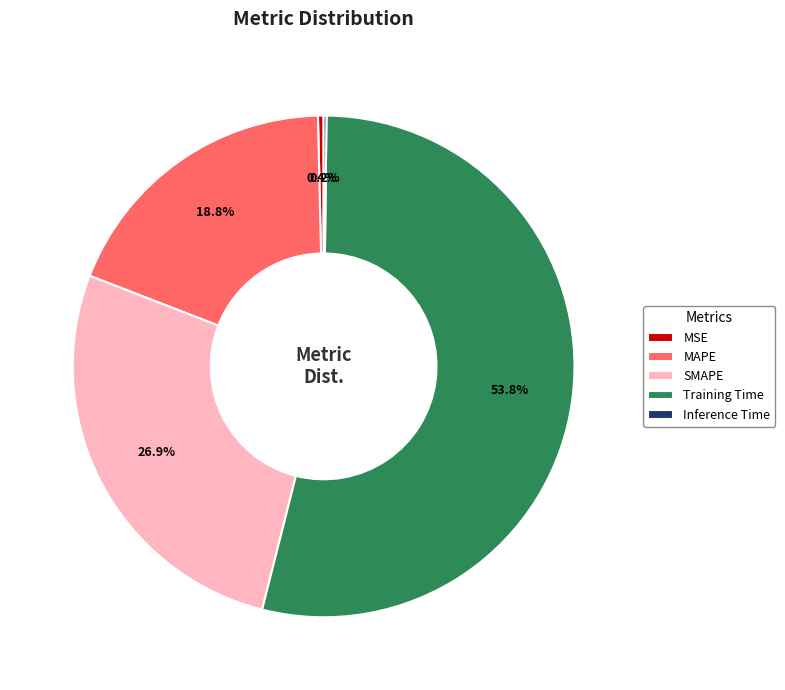

Is it true that MSE is 0% of the pie?

True